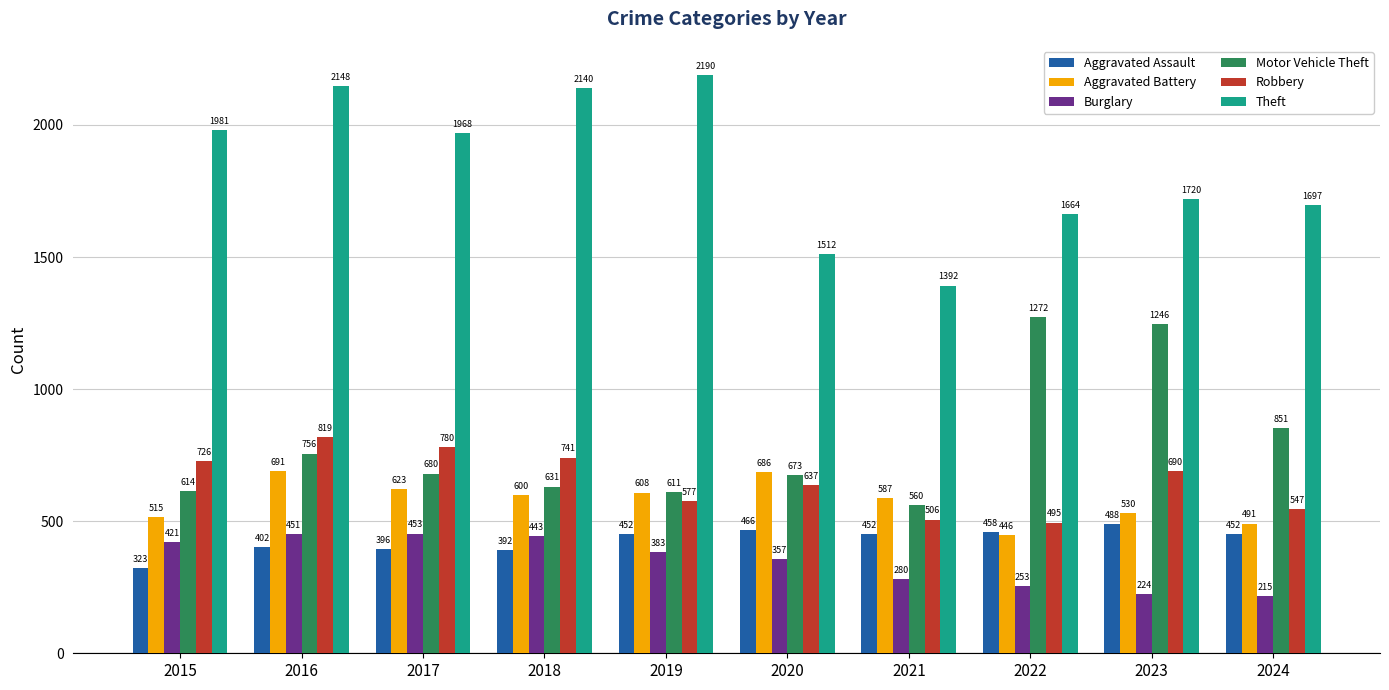

At which label does Burglary first exceed 383?

2015